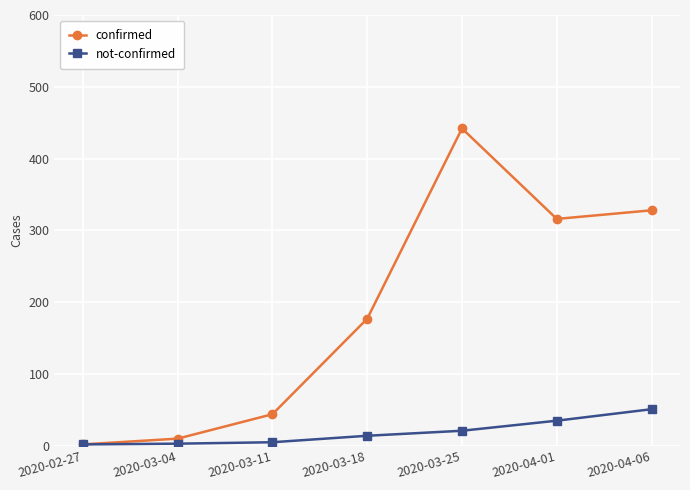

What are all the series names shown in the legend?

confirmed, not-confirmed